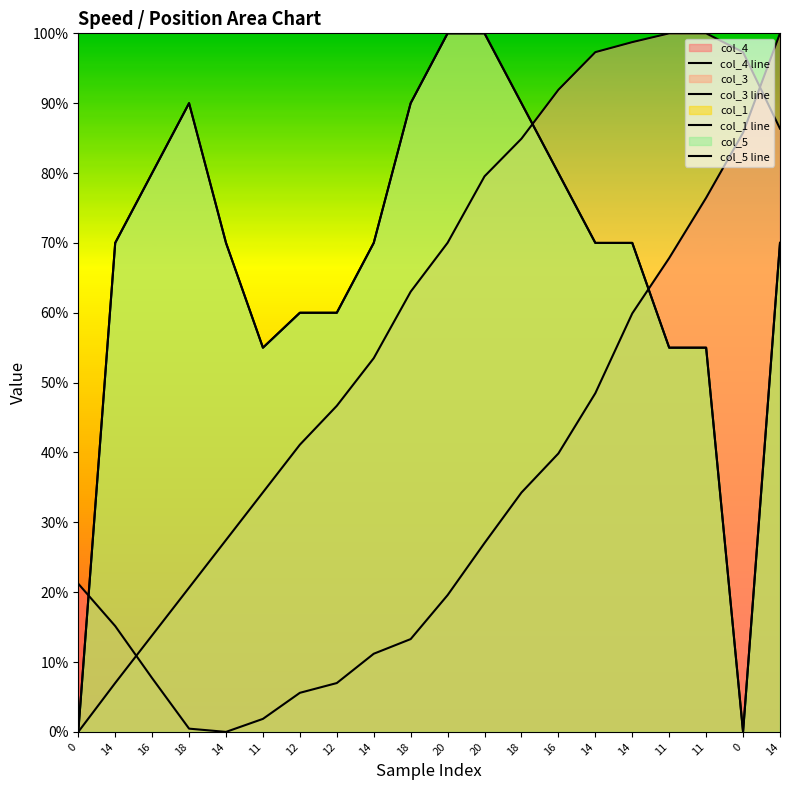

Which series has the largest total across all categories?

col_1 line